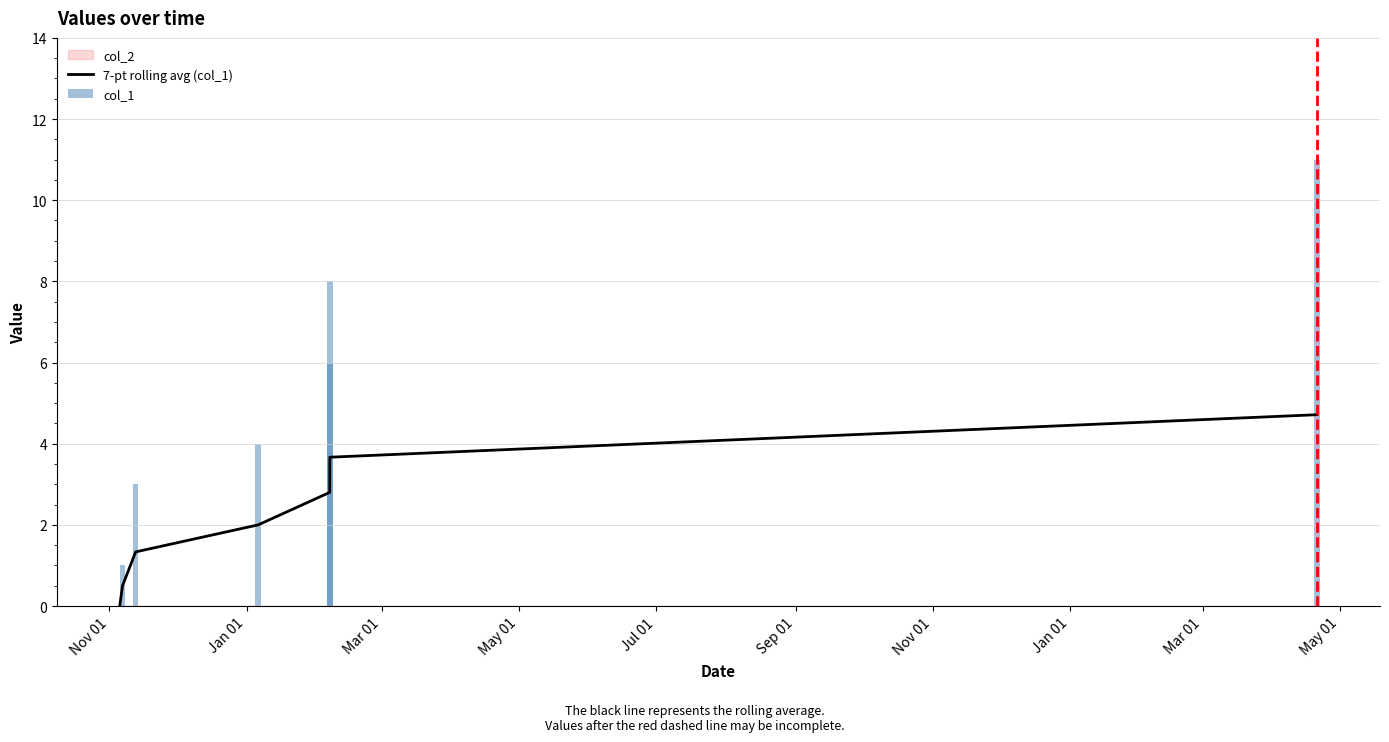

What is the maximum value for 7-pt rolling avg (col_1)?

4.7